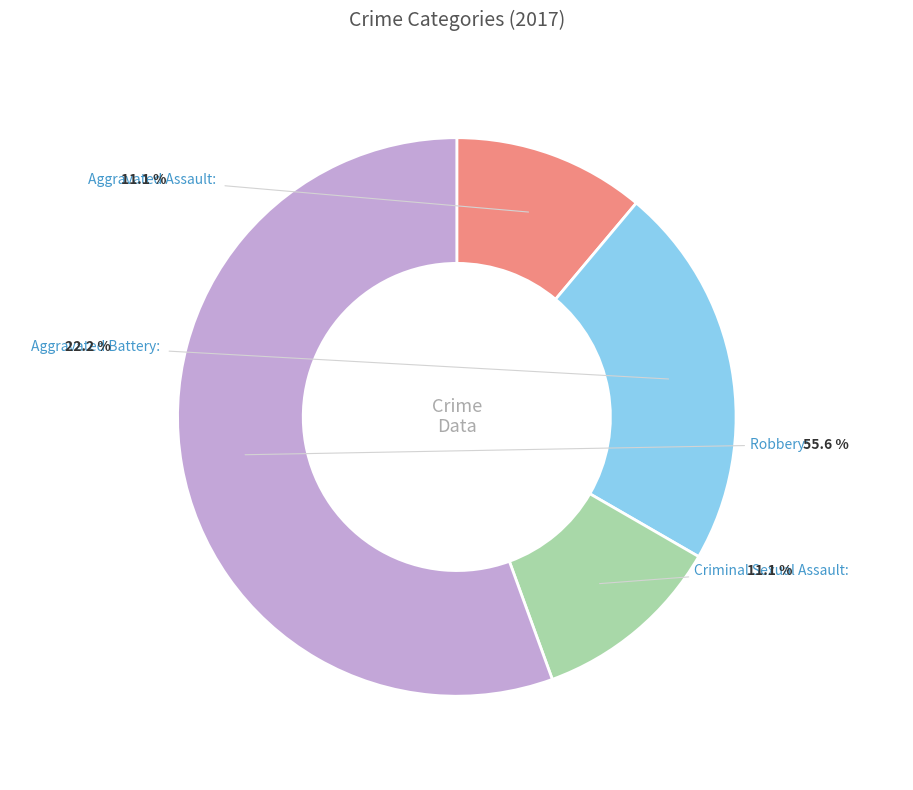

To the nearest percent, what portion does Criminal Sexual Assault represent?

11%